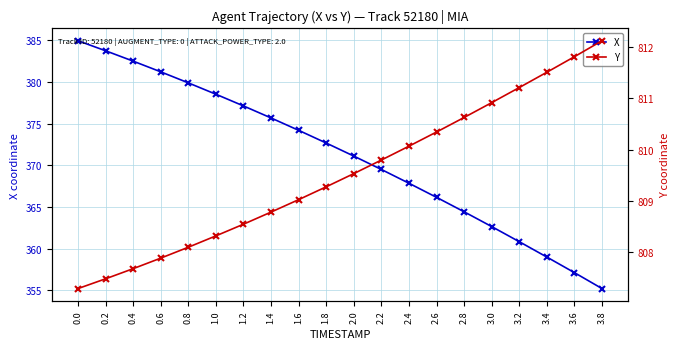

How many data points in Y are less than 809?

8